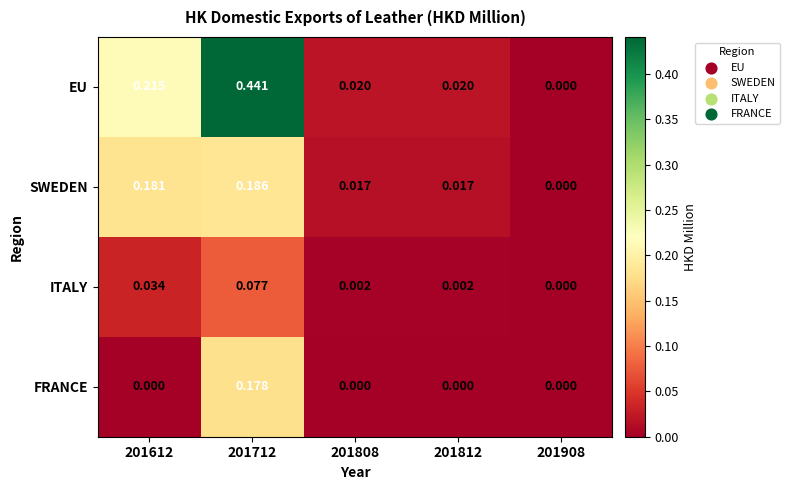

Is the value of SWEDEN at 201612 greater than the value of ITALY at 201908?

Yes